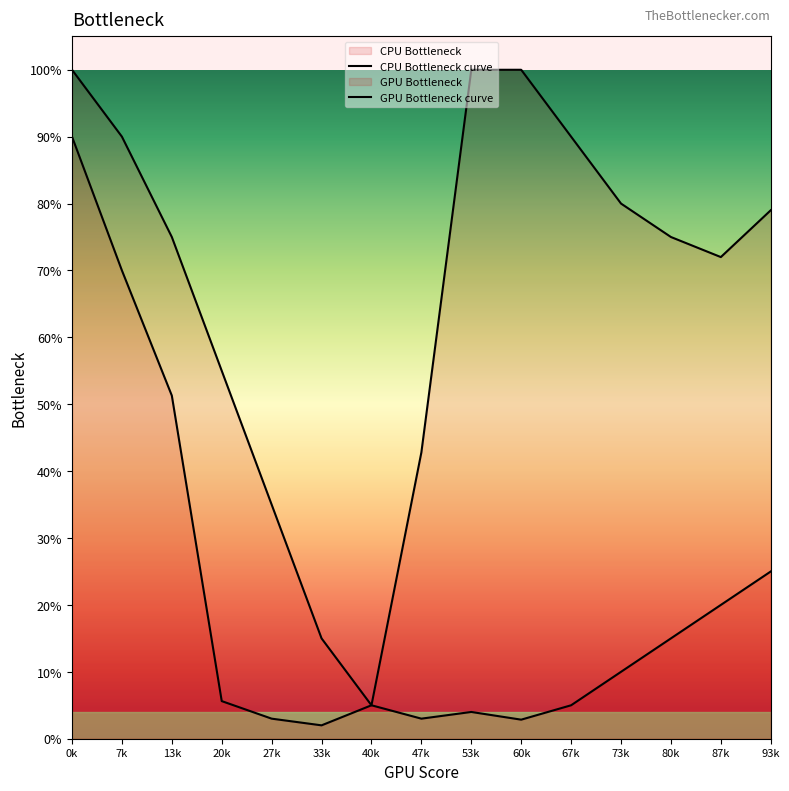

True or false: GPU Bottleneck curve has a value of 0.2 at 93k.

False